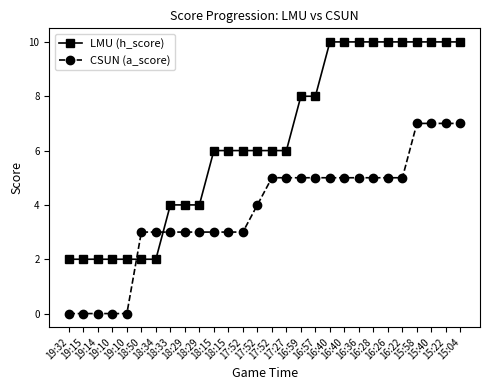

What is the label of the 18th point from the right?

18:15